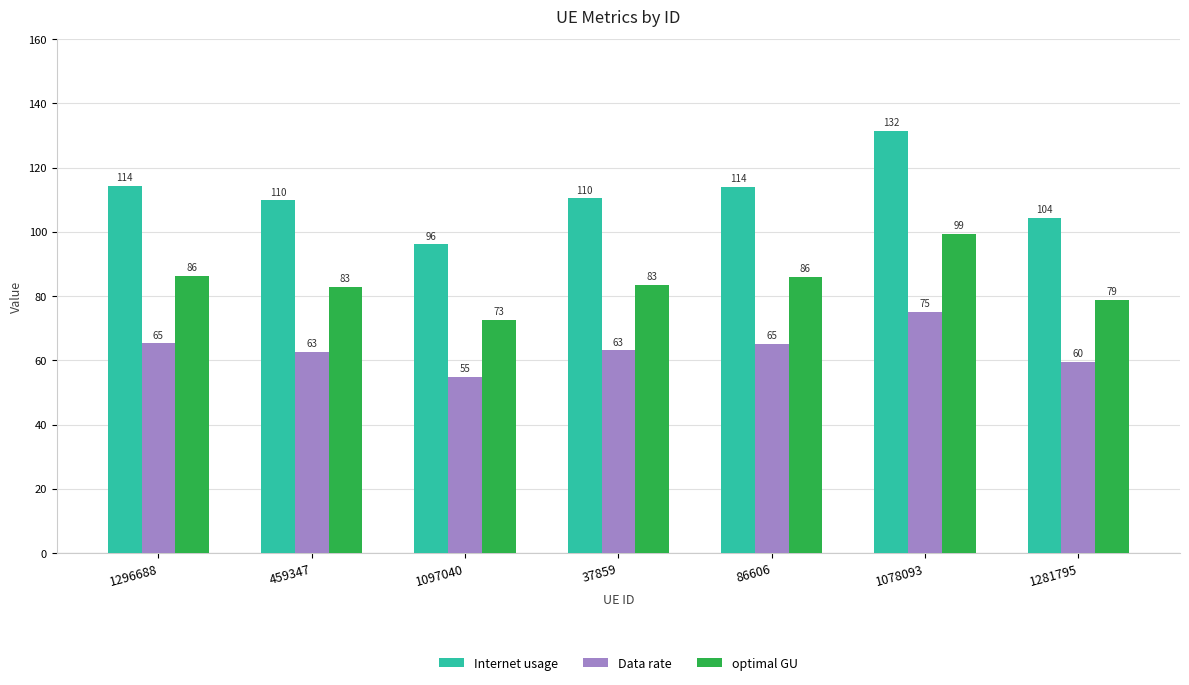

What is the value of the Internet usage bar at the 5th from the left?

113.9